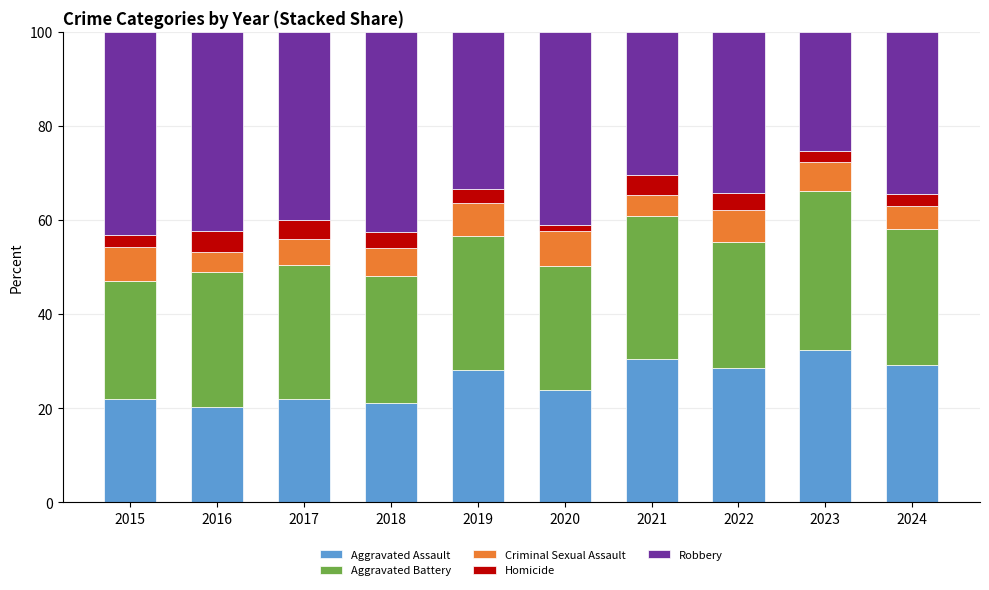

The value of Aggravated Assault at 2021 is 30.6. True or false?

True